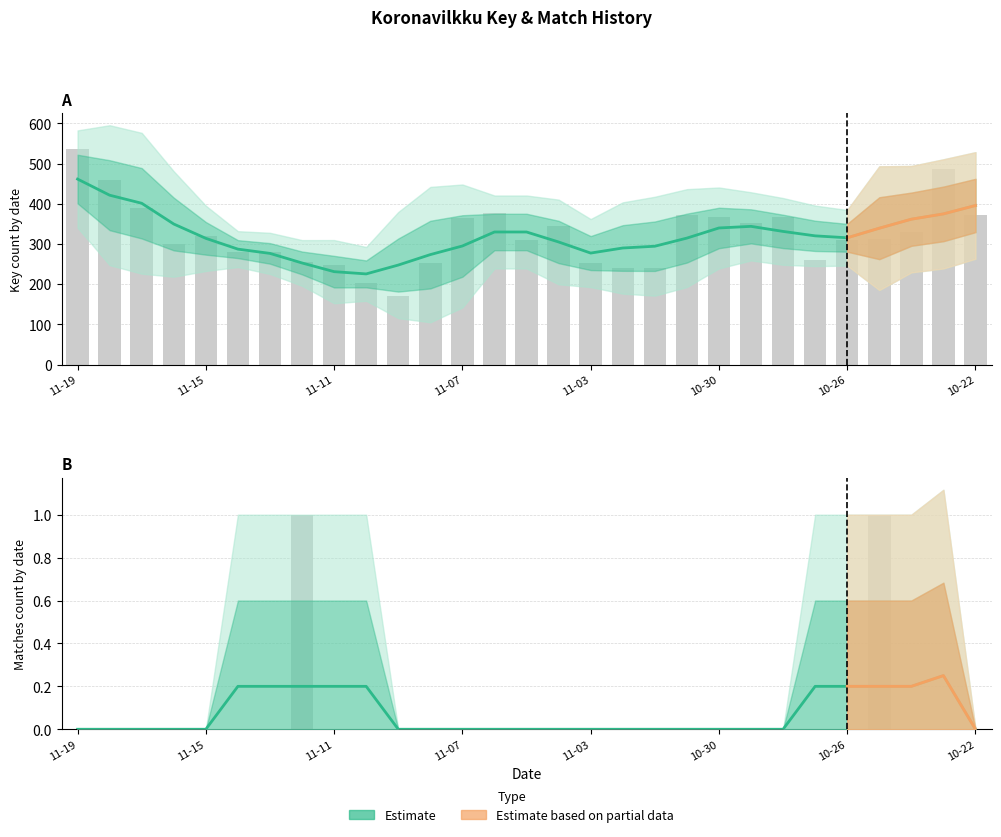

Which series has the largest total across all categories?

keycount